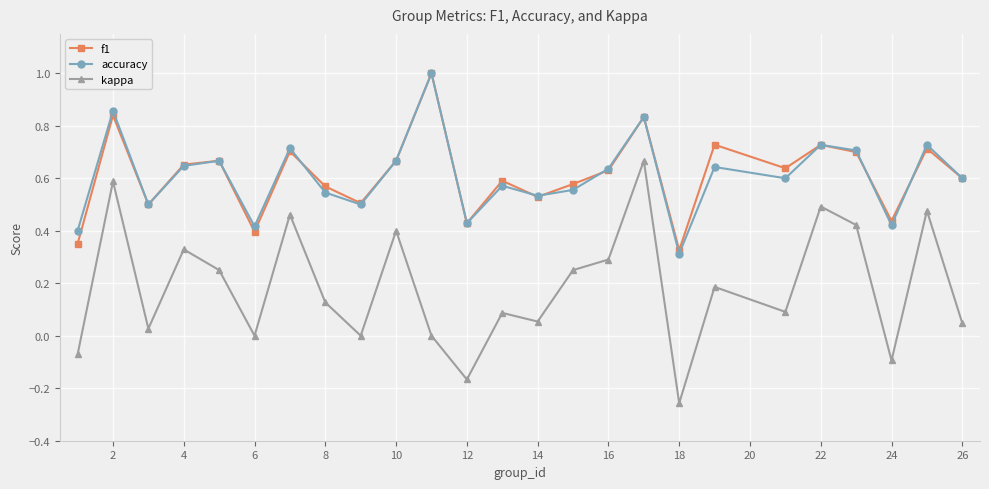

How many series are shown in this chart?

3